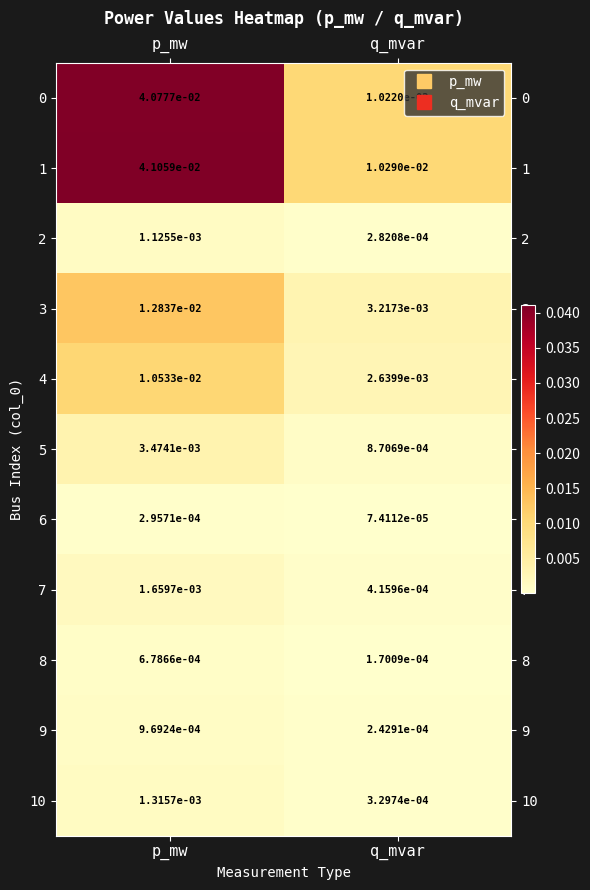

At which category is the sum across all series the highest?

p_mw